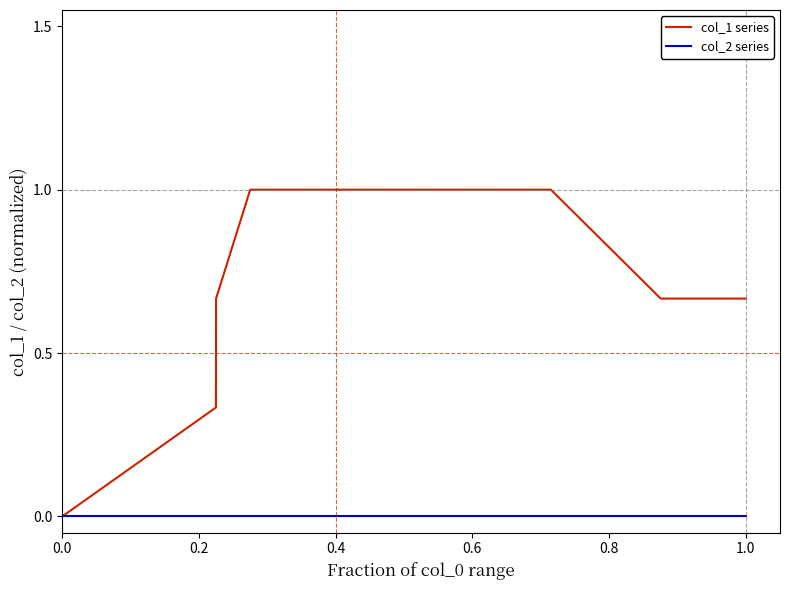

What are all the series names shown in the legend?

col_1 series, col_2 series